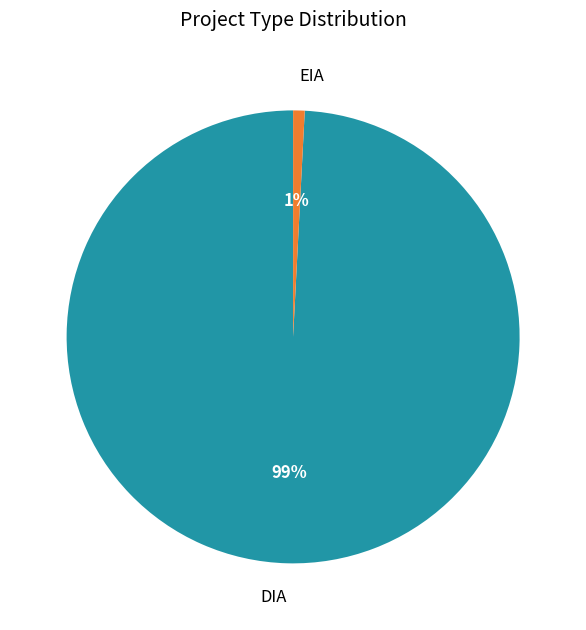

To the nearest percent, what is the combined percentage of EIA and DIA?

100%